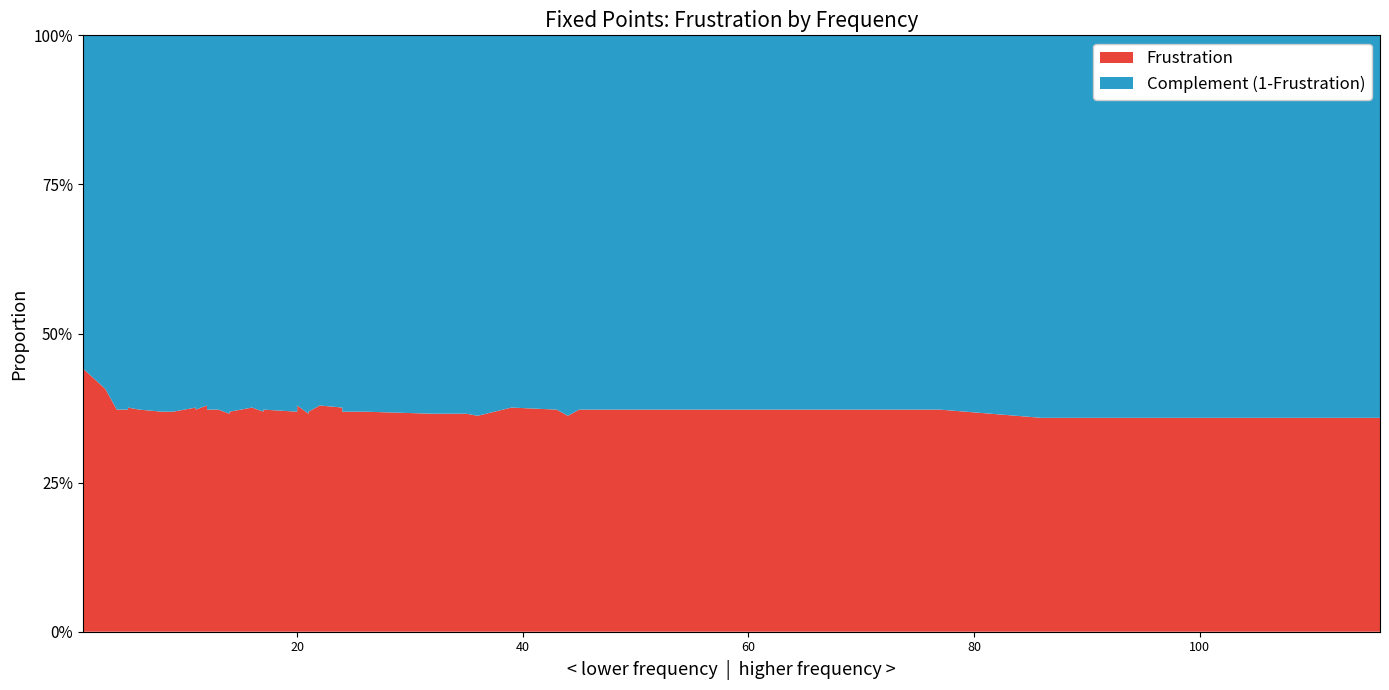

Reading left to right, extract all data points from this chart.

Frustration: 1=0.4	3=0.4	4=0.4	5=0.4	5=0.4	6=0.4	8=0.4	9=0.4	9=0.4	9=0.4	11=0.4	11=0.4	12=0.4	12=0.4	13=0.4	14=0.4	14=0.4	16=0.4	17=0.4	17=0.4	20=0.4	20=0.4	21=0.4	21=0.4	22=0.4	24=0.4	24=0.4	26=0.4	32=0.4	35=0.4	36=0.4	39=0.4	43=0.4	44=0.4	45=0.4	62=0.4	77=0.4	86=0.4	116=0.4
Complement: 1=0.6	3=0.6	4=0.6	5=0.6	5=0.6	6=0.6	8=0.6	9=0.6	9=0.6	9=0.6	11=0.6	11=0.6	12=0.6	12=0.6	13=0.6	14=0.6	14=0.6	16=0.6	17=0.6	17=0.6	20=0.6	20=0.6	21=0.6	21=0.6	22=0.6	24=0.6	24=0.6	26=0.6	32=0.6	35=0.6	36=0.6	39=0.6	43=0.6	44=0.6	45=0.6	62=0.6	77=0.6	86=0.6	116=0.6